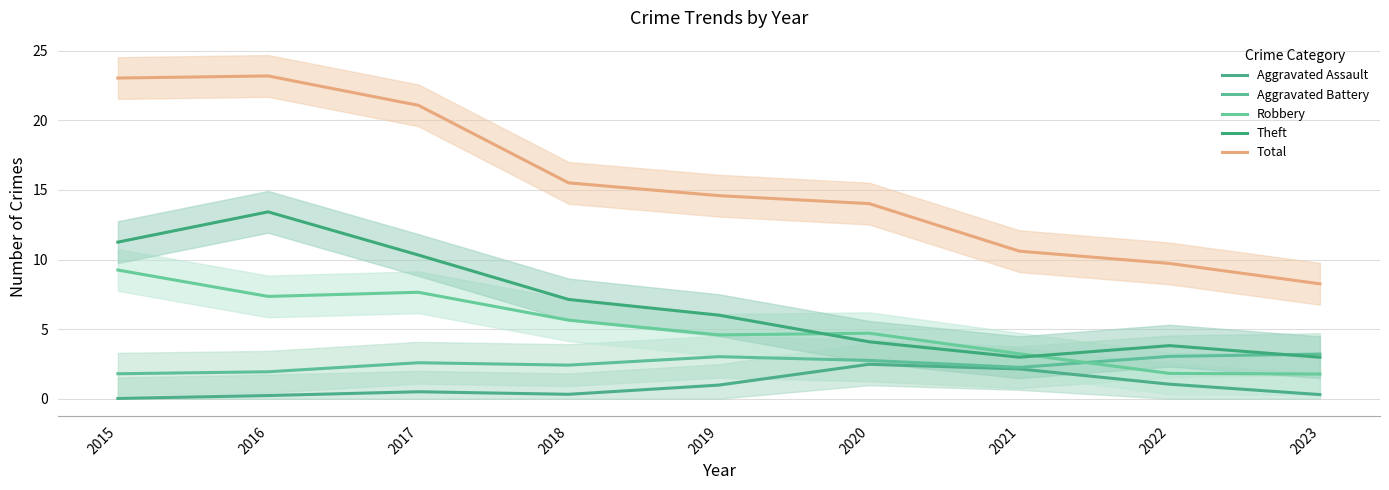

What is the value of the Aggravated Battery point at the 6th from the left?

2.8